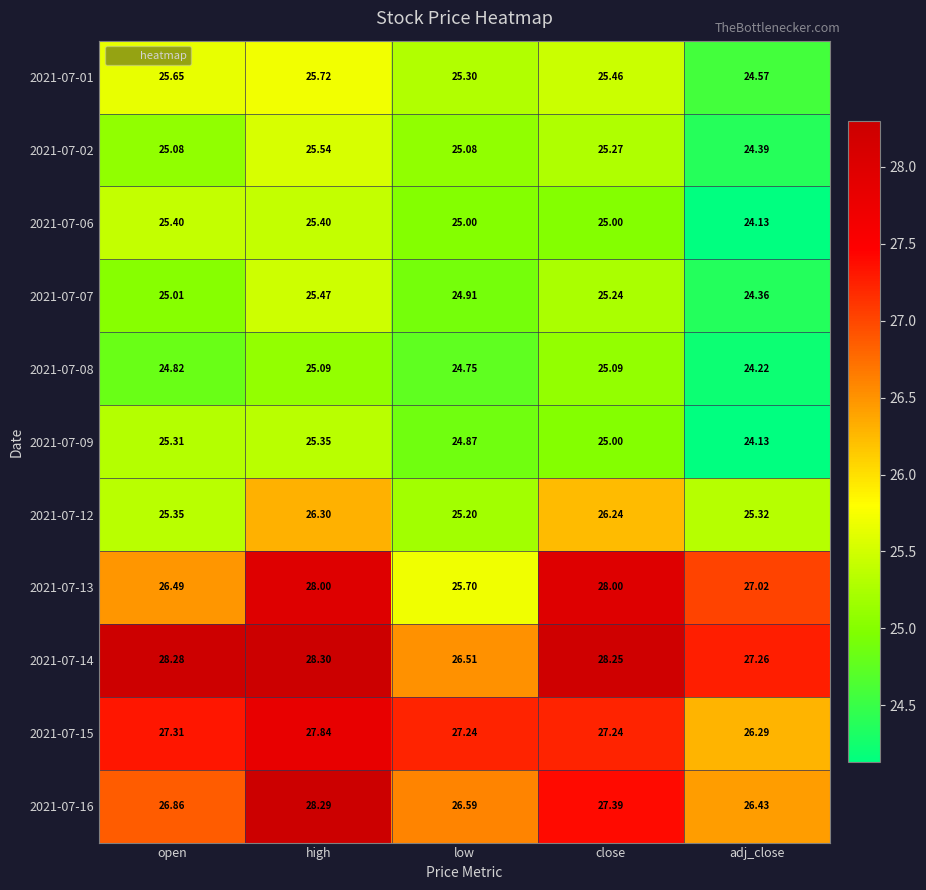

What is the smallest value displayed?

24.1